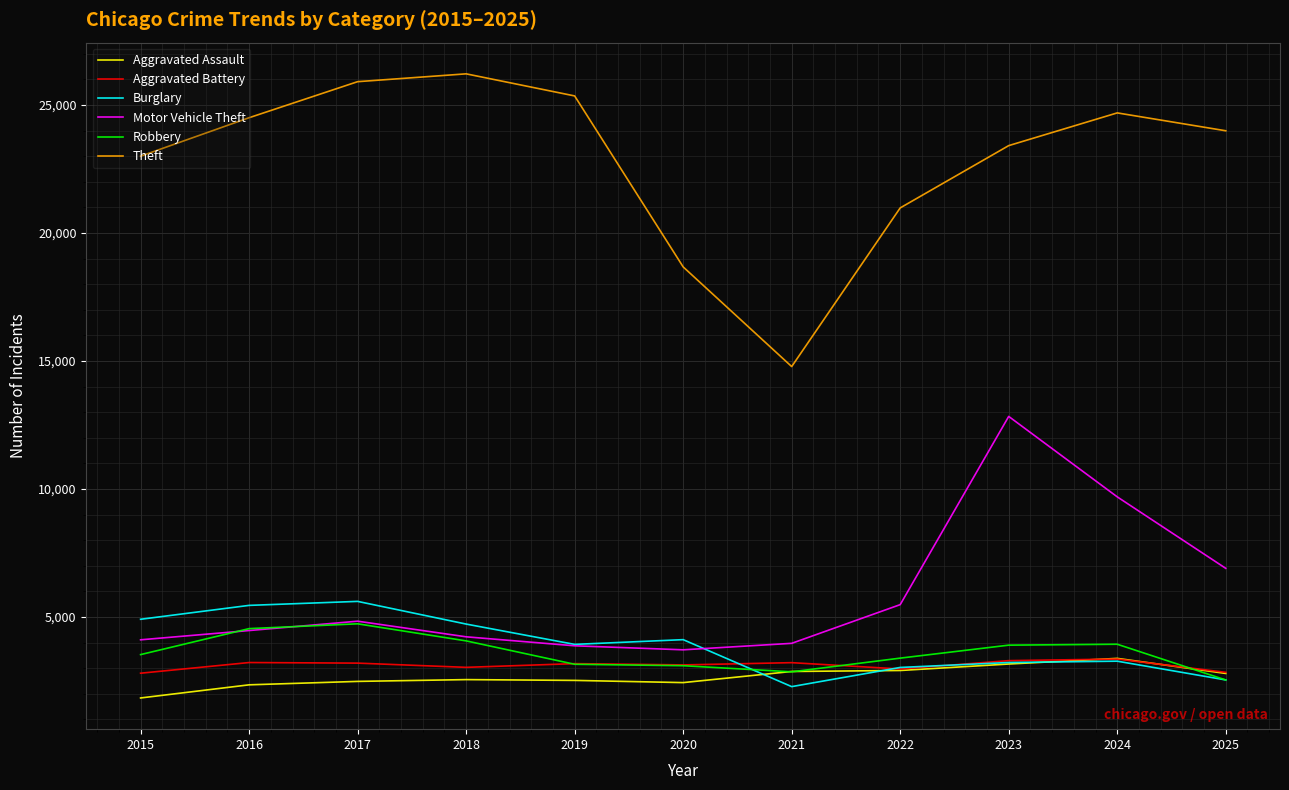

At which label is Theft closest to 20503?

2022